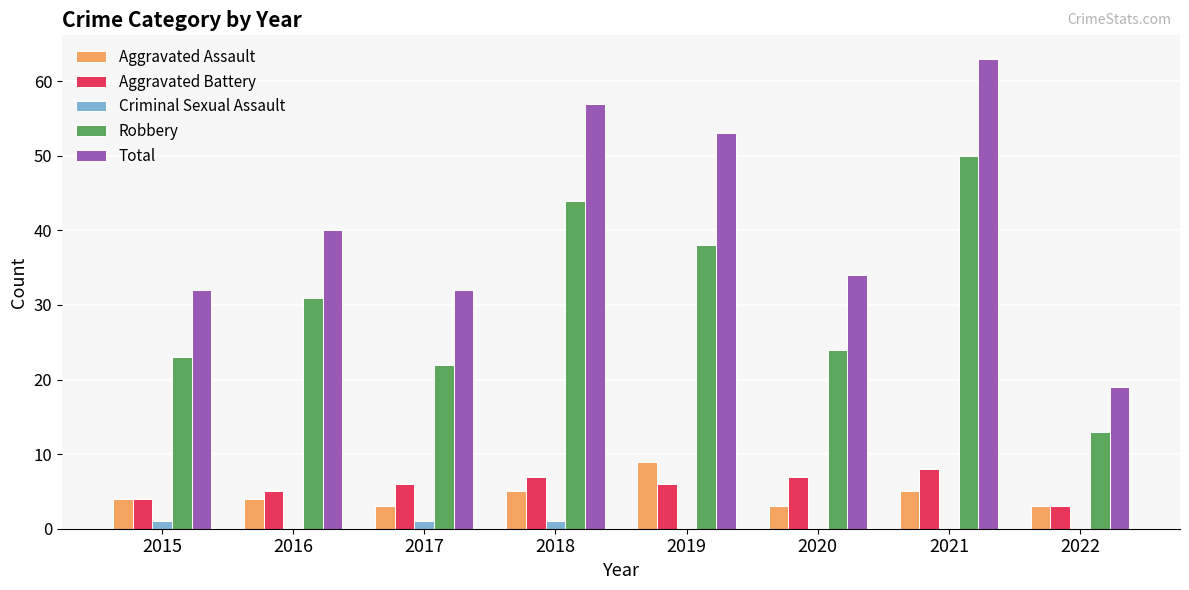

The value of Robbery at 2017 is 14. True or false?

False